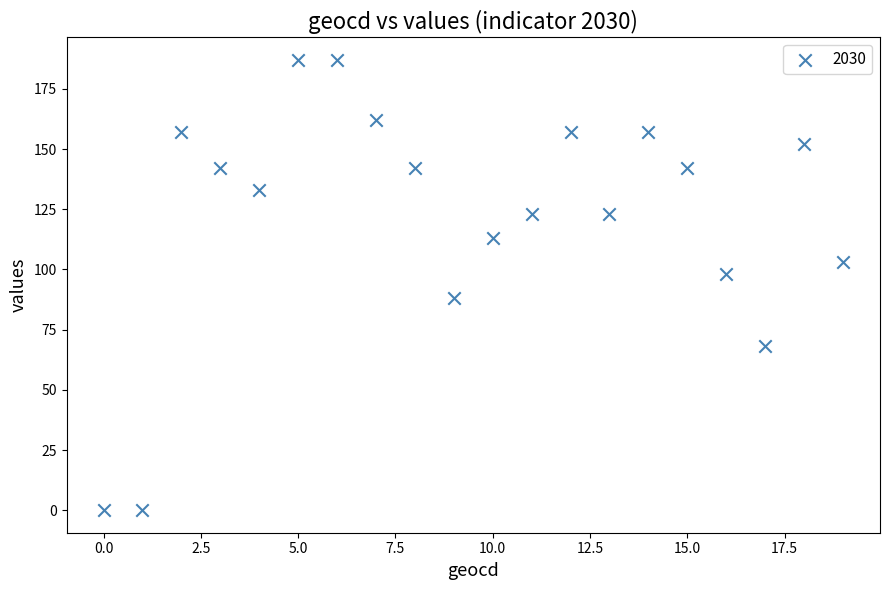

What is the range of Y values (max minus min)?

187